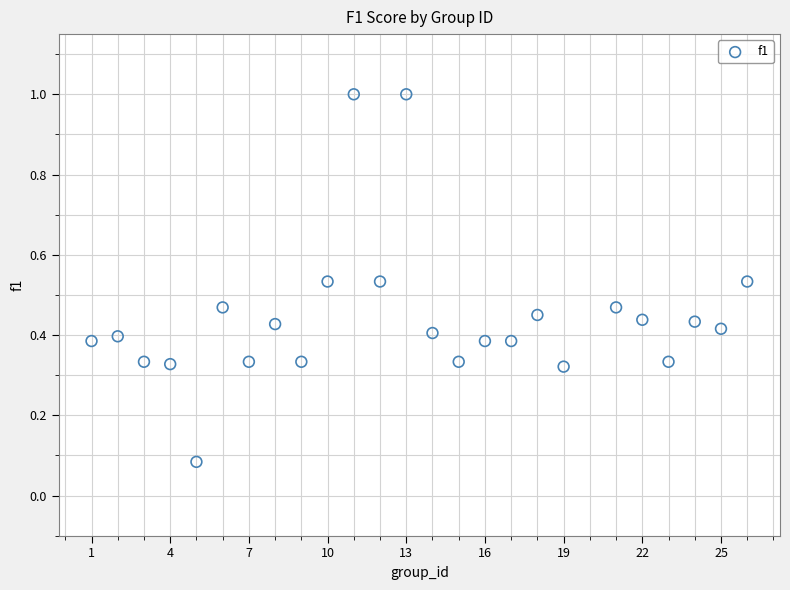

What is the range of Y values (max minus min)?

0.9